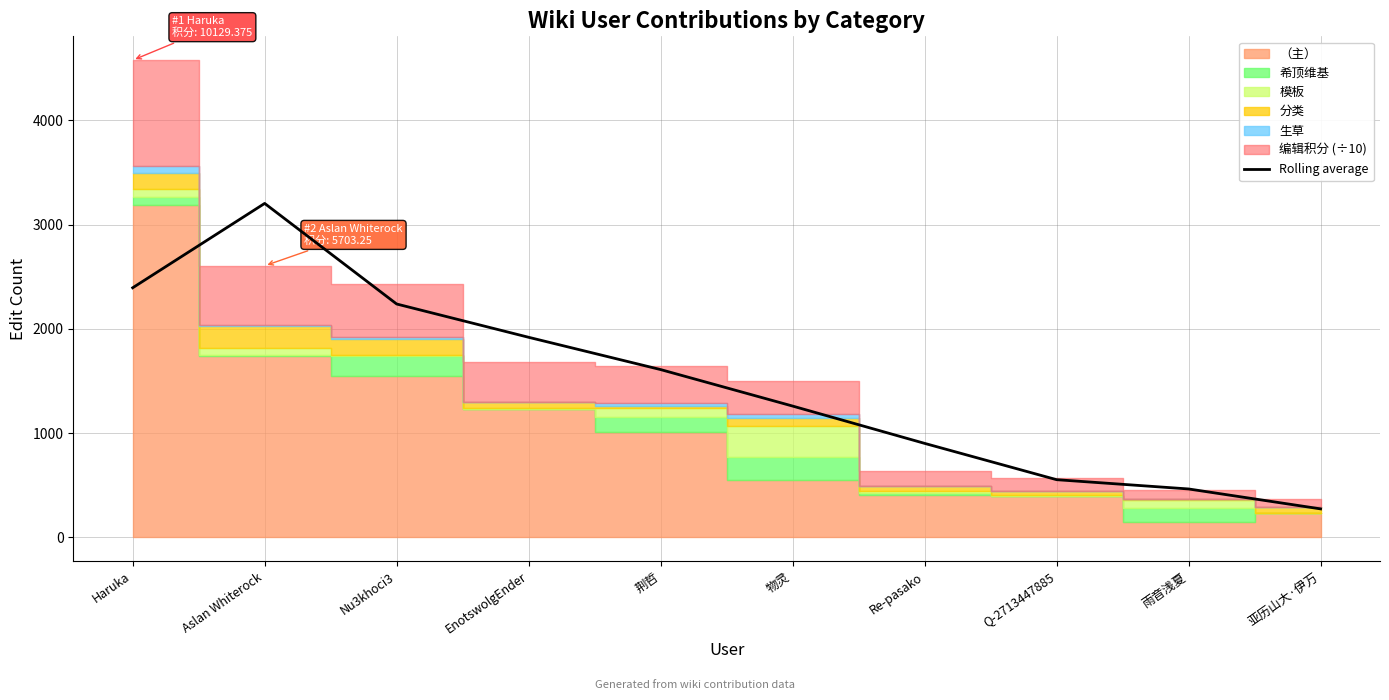

Which label corresponds to the largest value in the chart?

Aslan Whiterock